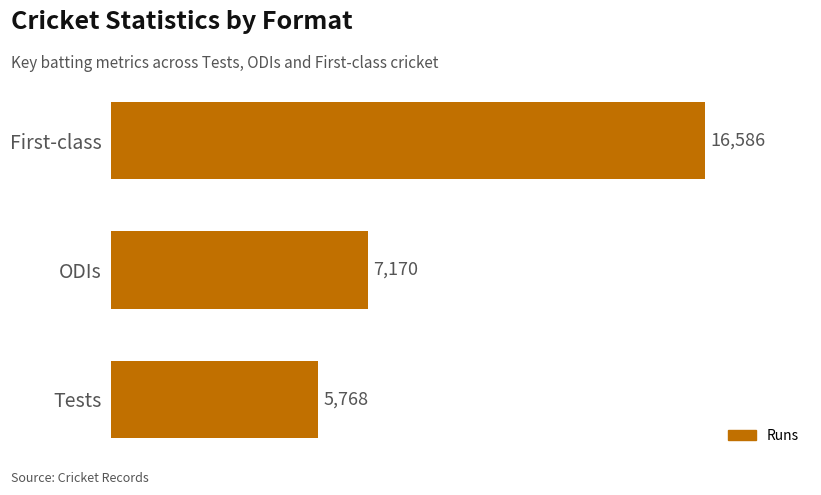

The chart shows a value of 27747 at First-class. True or false?

False